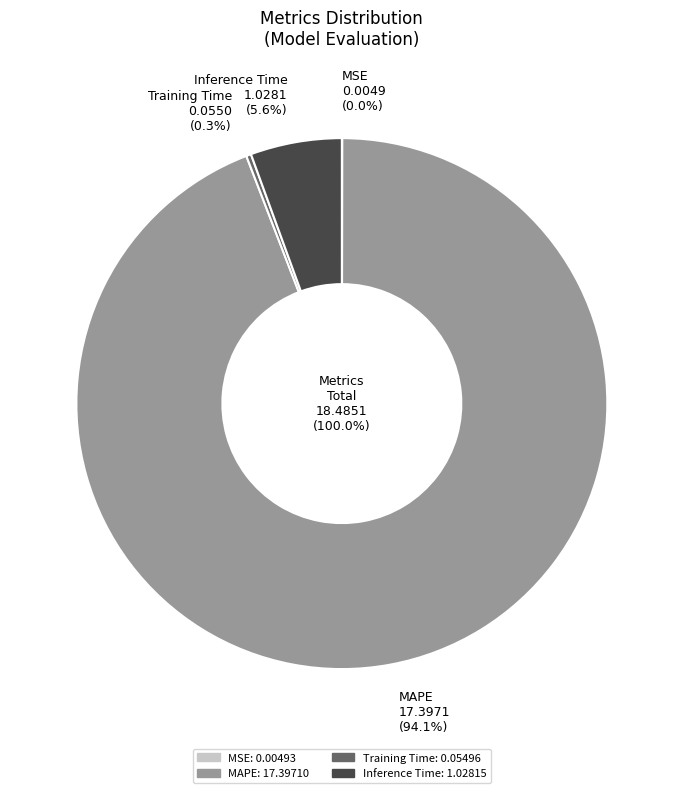

Is it true that MAPE is 94% of the pie?

True